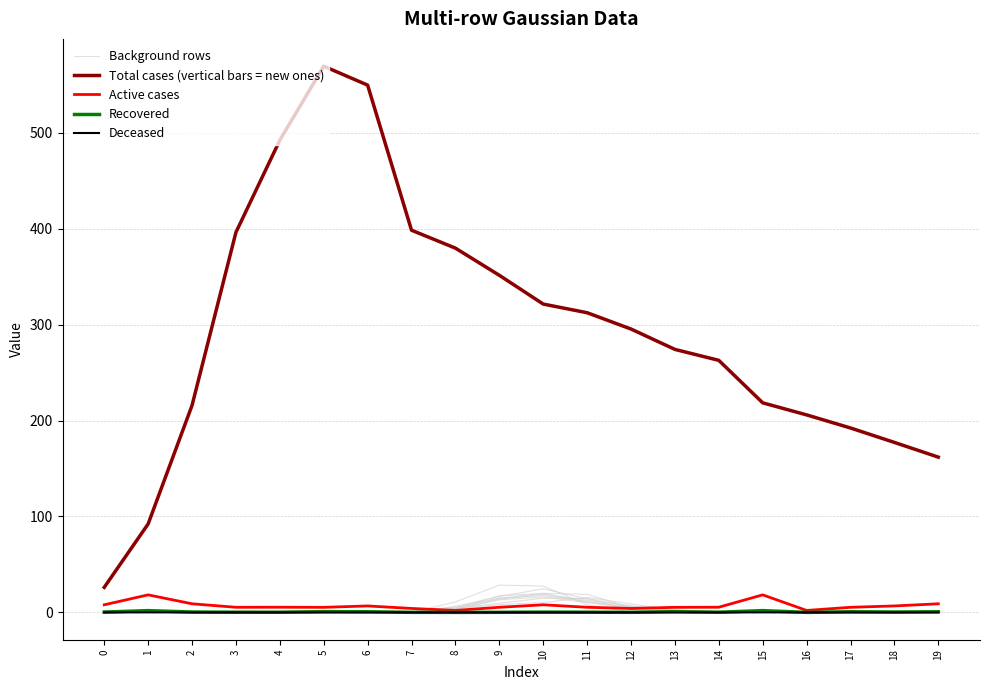

List the labels in order of Deceased value, largest first.

1, 15, 5, 13, 6, 17, 19, 2, 18, 0, 10, 4, 14, 3, 11, 7, 12, 9, 8, 16